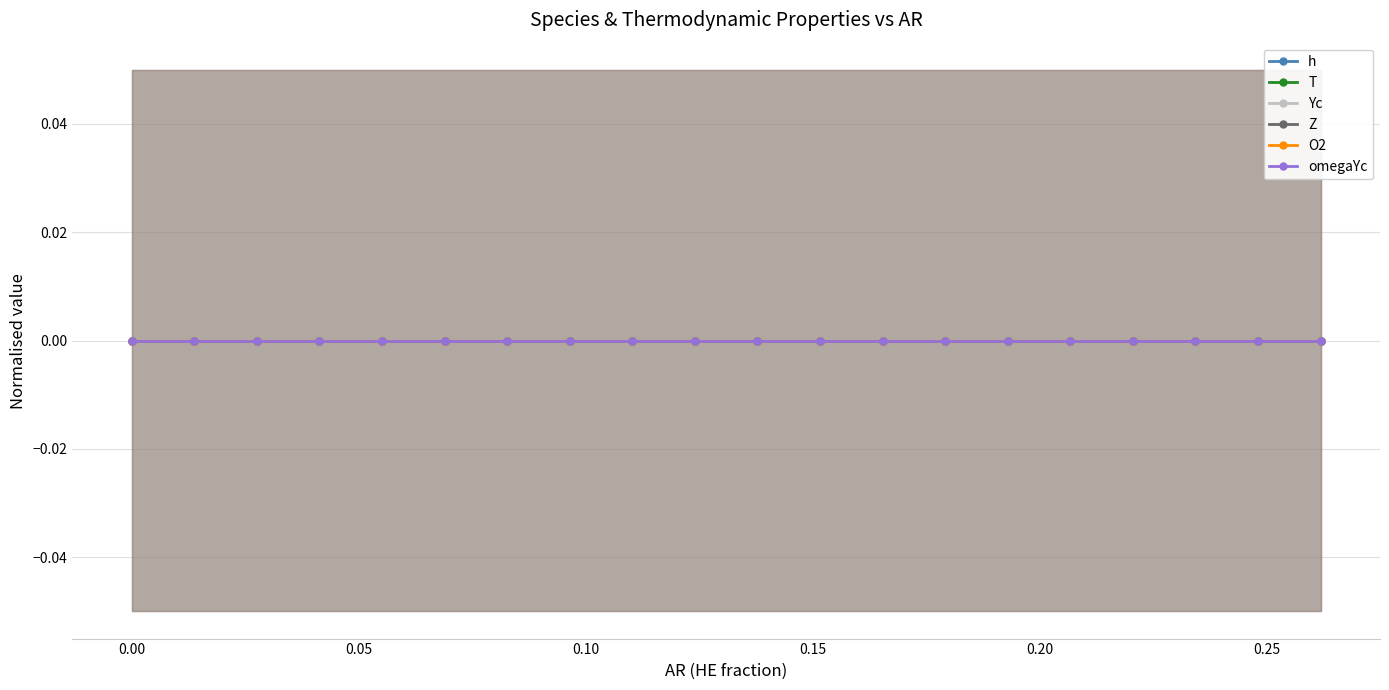

What are all the series names shown in the legend?

h, T, Yc, Z, O2, omegaYc